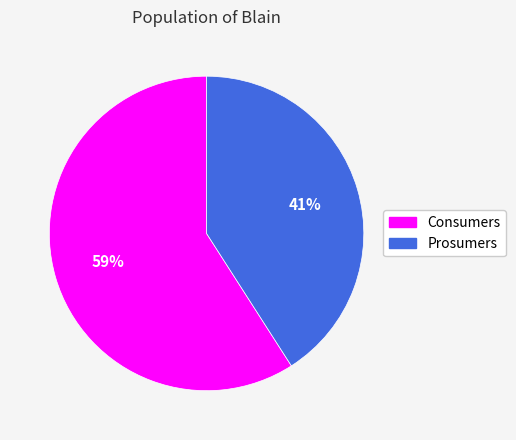

Which category has the smallest portion of the pie?

Prosumers